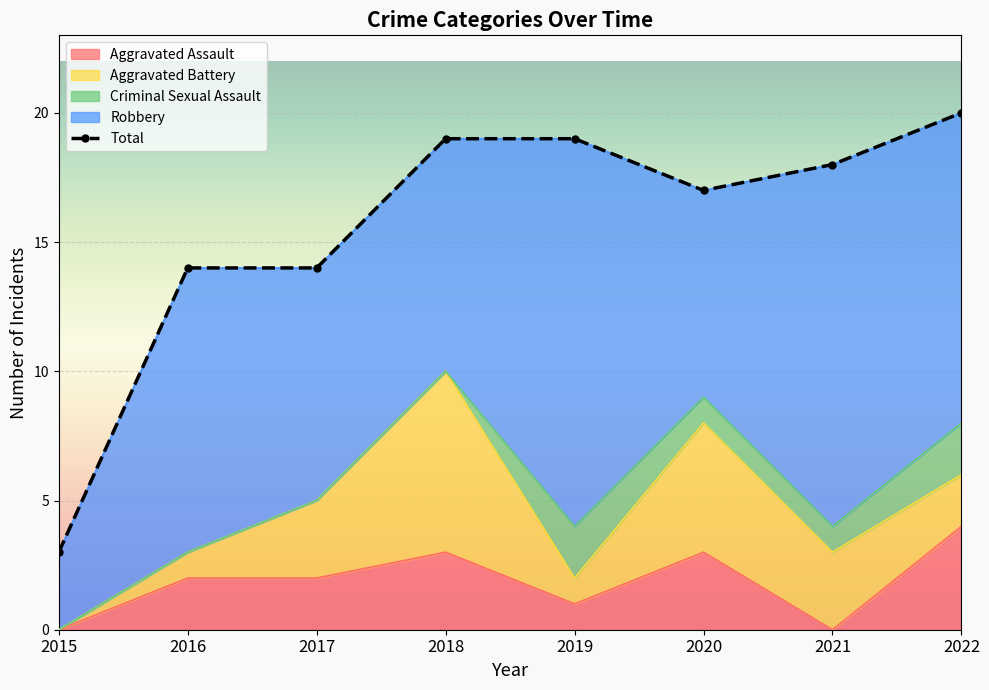

What is the change in value from 2015 to 2021?

+15